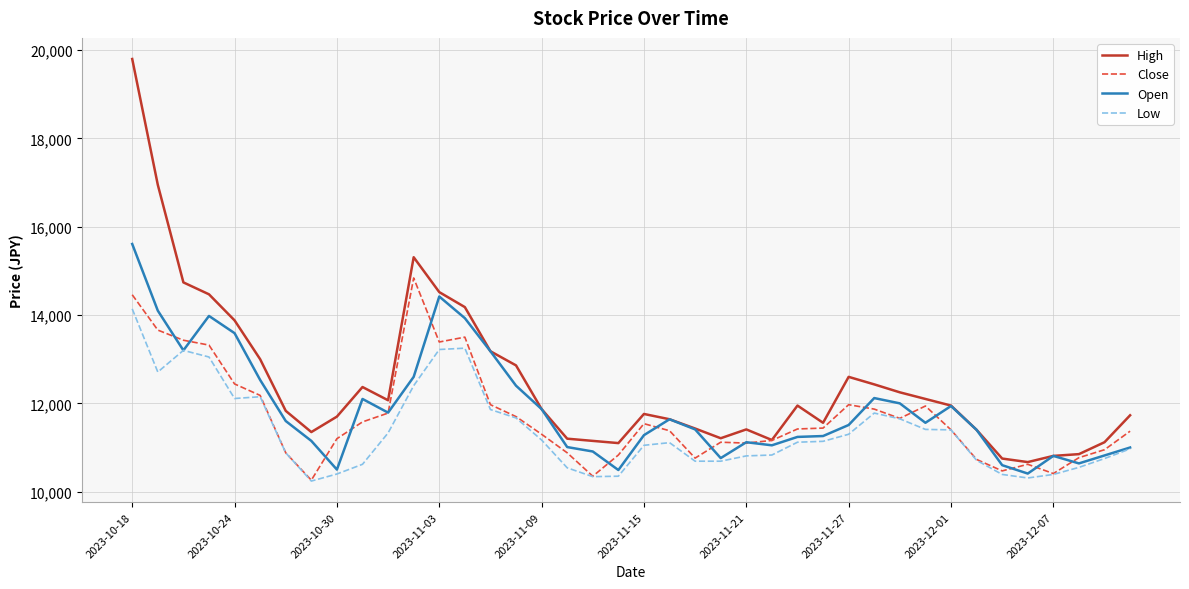

How many lines are shown in the chart?

4